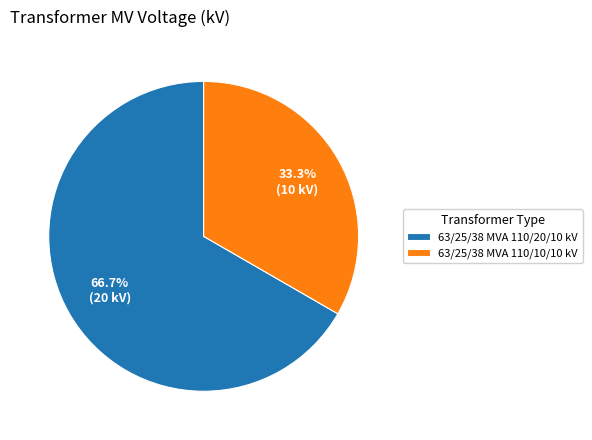

Which category accounts for the majority?

63/25/38 MVA 110/20/10 kV